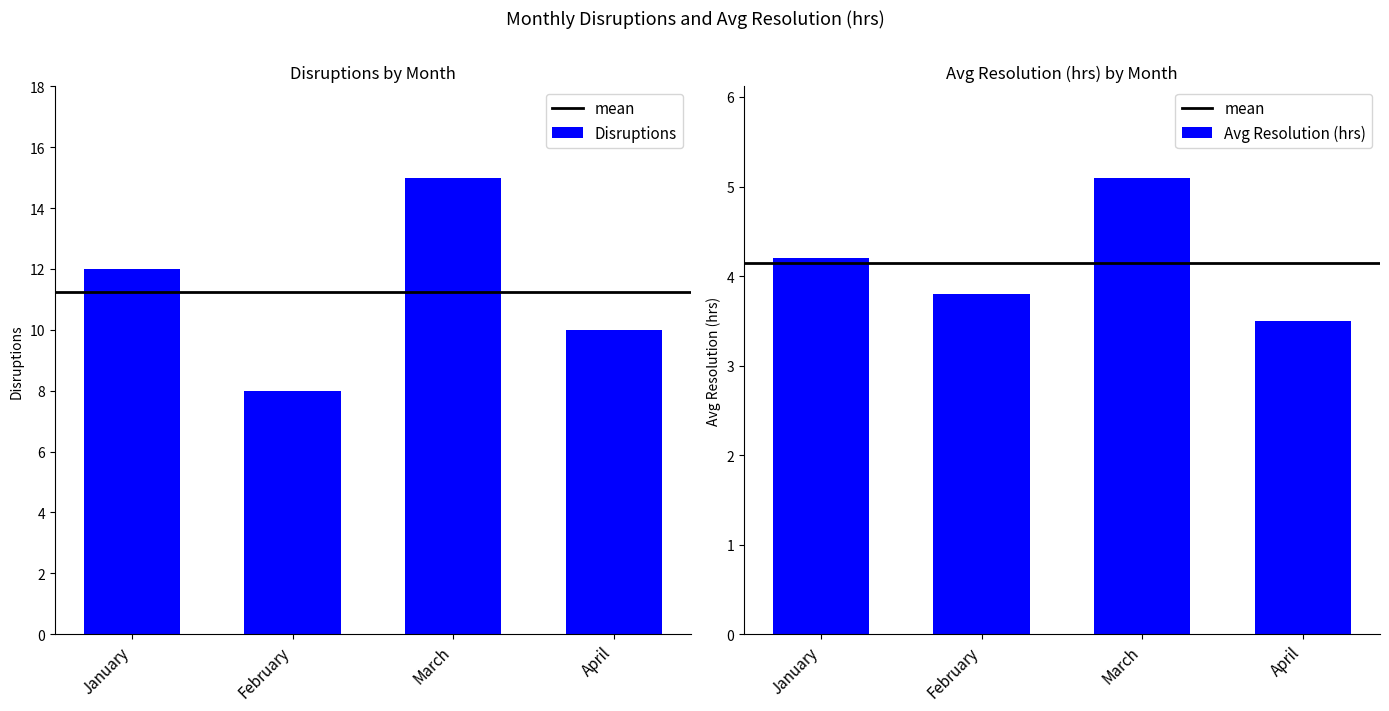

At which label does Disruptions reach its minimum?

February